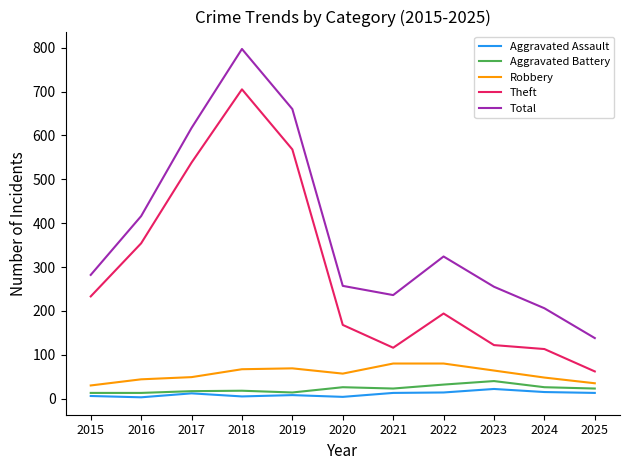

What is the sum of the Aggravated Battery values at 2016 and 2024?

39